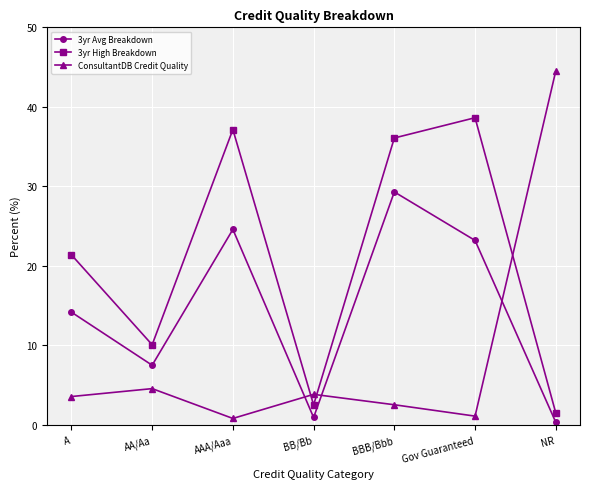

At which category is the sum across all series the highest?

BBB/Bbb